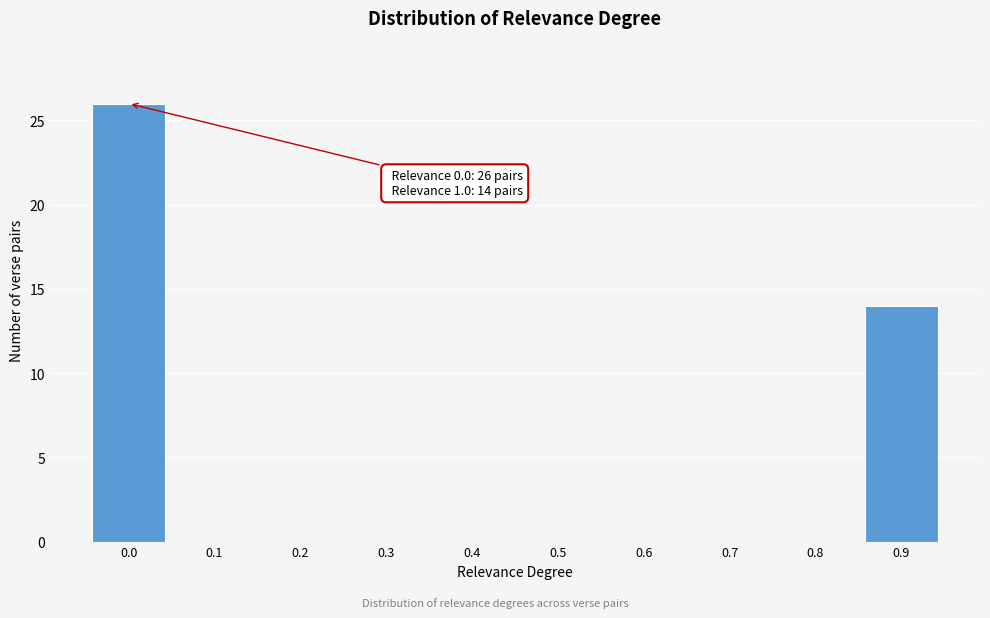

Reading right to left, what are all the values shown in this chart?

0.9=14	0.8=0	0.7=0	0.6=0	0.5=0	0.4=0	0.3=0	0.2=0	0.1=0	0.0=26